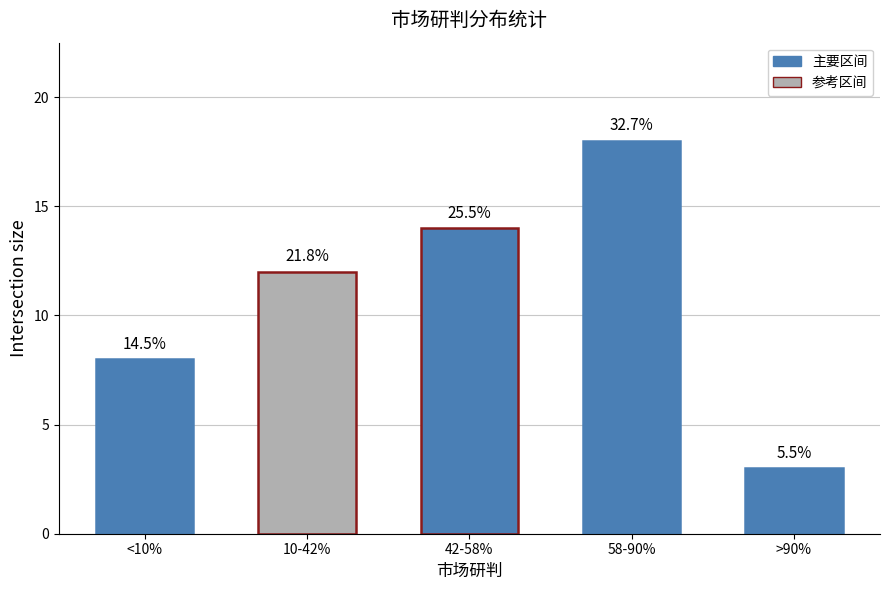

Does the chart contain stacked bars?

No